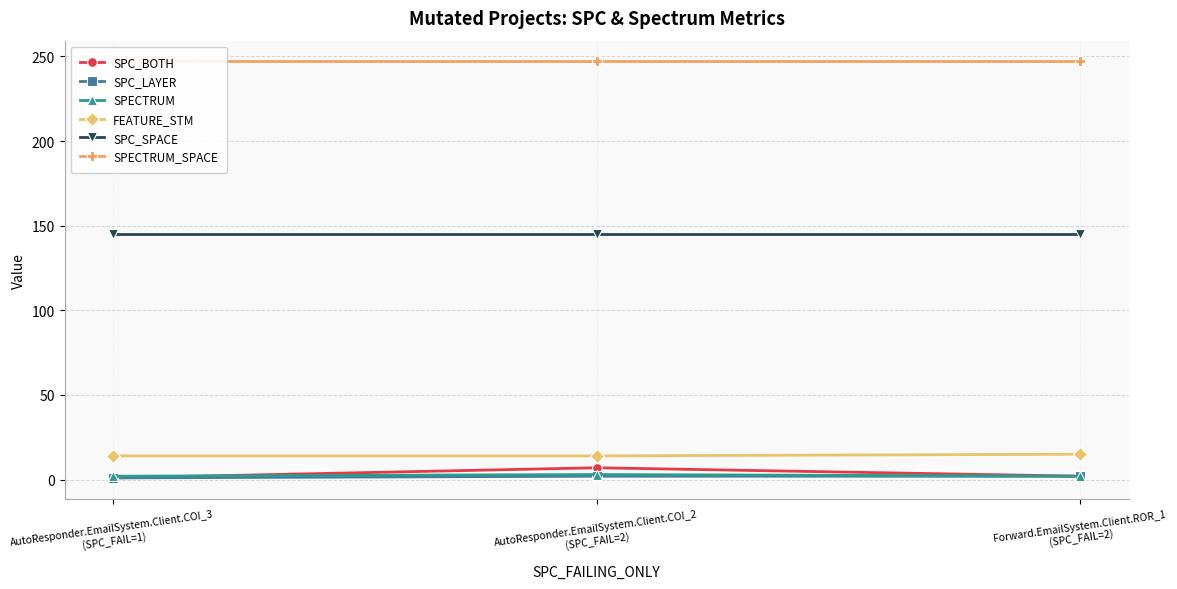

At which label does SPC_BOTH reach its peak?

AutoResponder.EmailSystem.Client.COI_2
(SPC_FAIL=2)